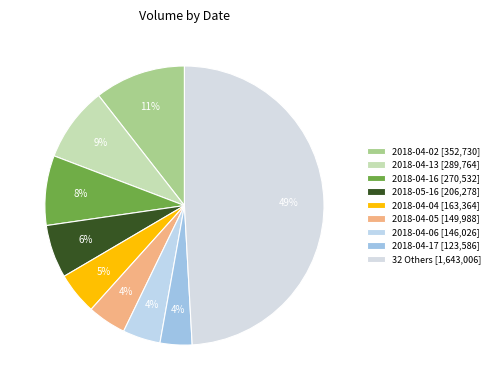

How many slices are in this pie chart?

9